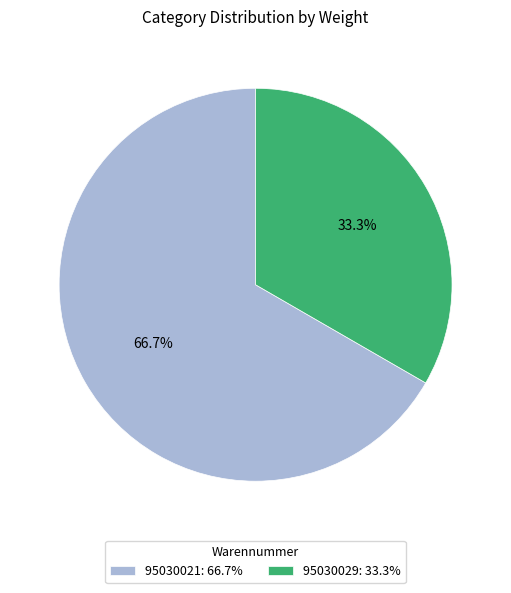

Which has a higher value, 95030021 or 95030029?

95030021